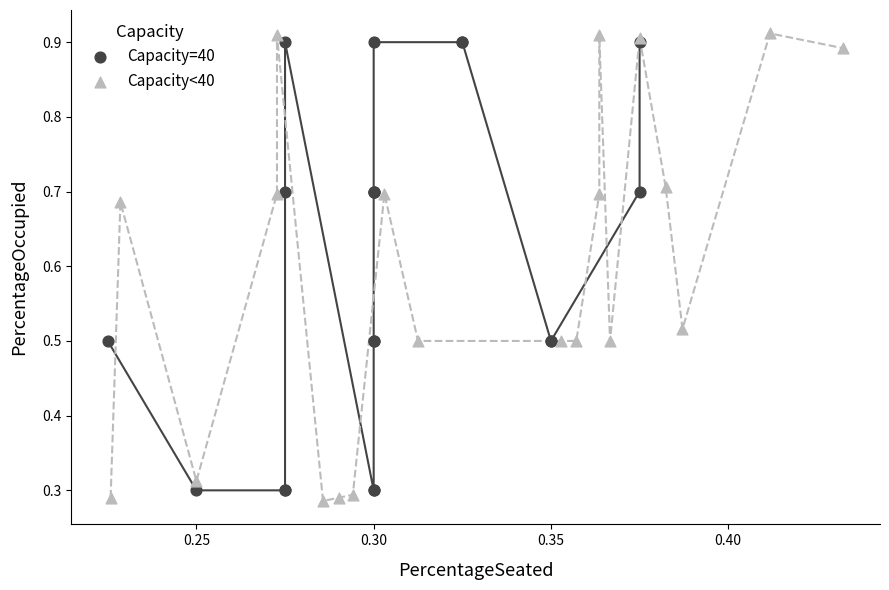

Which series has the widest spread of Y values?

Capacity<40